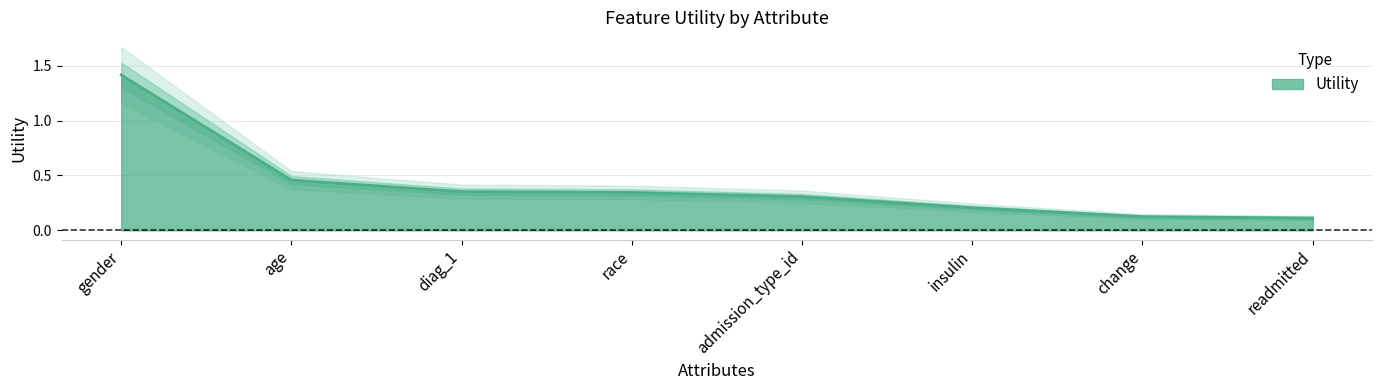

True or false: there are more than 1 points higher than both neighbors.

False